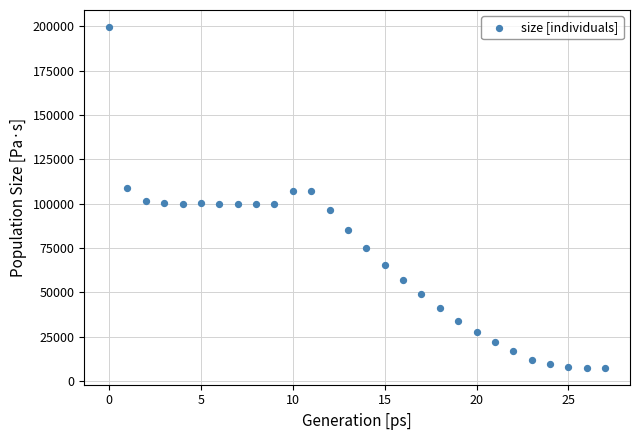

What is the range of Y values (max minus min)?

192018